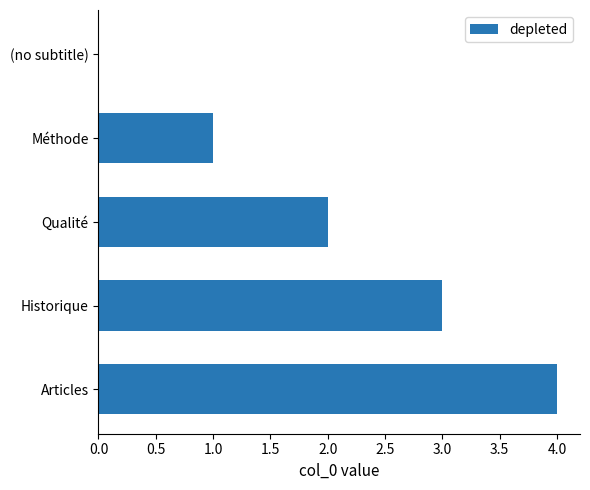

What is the greatest value displayed?

4